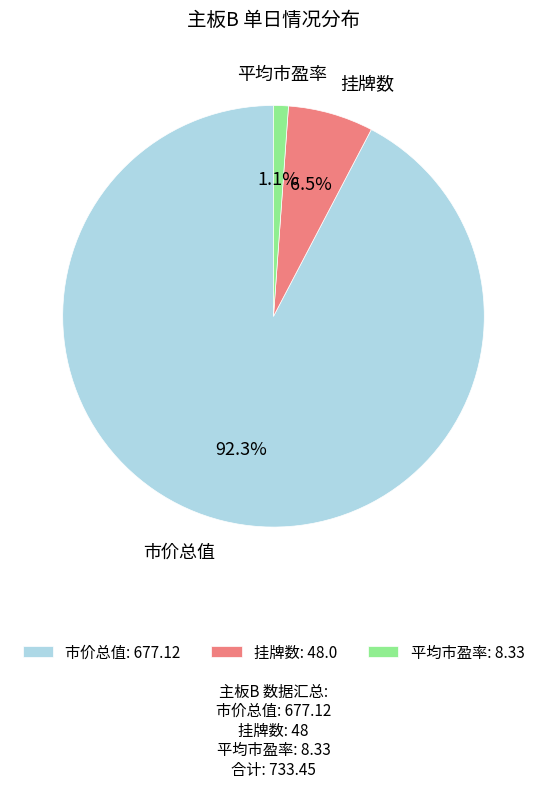

Between 市价总值: 677.12 and 平均市盈率: 8.33, which is larger?

市价总值: 677.12